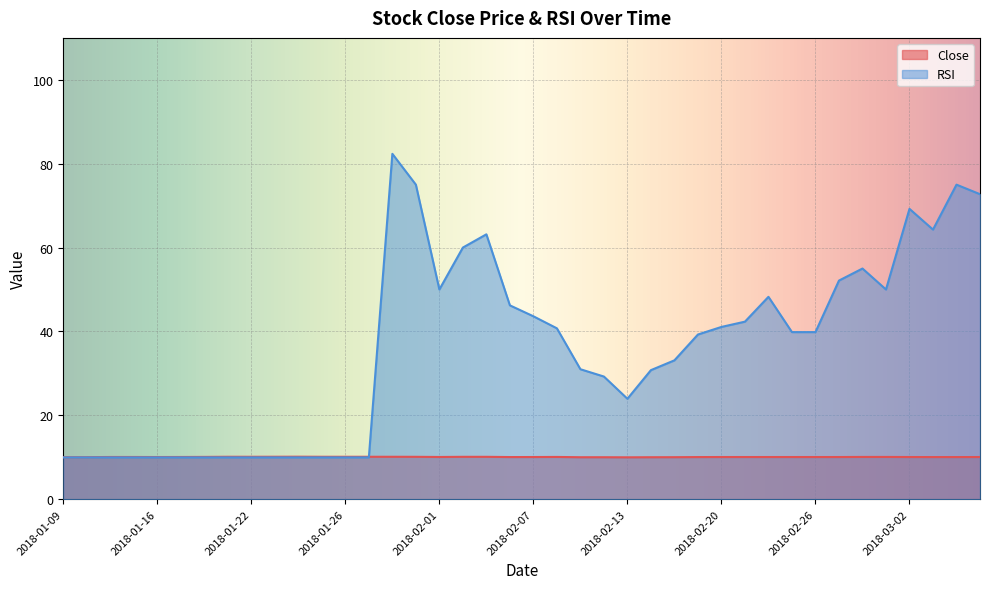

Reading left to right, extract all data points from this chart.

Close: 10.0	10.0	10.1	10.1	10.1	10.1	10.1	10.1	10.1	10.1	10.1	10.1	10.1	10.1	10.1	10.1	10.1	10.1	10.1	10.0	10.1	10.1	10.0	10.0	10.0	10.0	10.0	10.0	10.1	10.1	10.1	10.1	10.1	10.1	10.1	10.1	10.1	10.0	10.0	10.1
RSI: 10.0	10.0	10.0	10.0	10.0	10.0	10.0	10.0	10.0	10.0	10.0	10.0	10.0	10.0	82.4	75.0	50.0	60.0	63.2	46.2	43.6	40.7	31.0	29.2	23.9	30.8	33.1	39.3	41.1	42.3	48.3	39.8	39.8	52.1	55.0	50.0	69.2	64.3	75.0	72.7